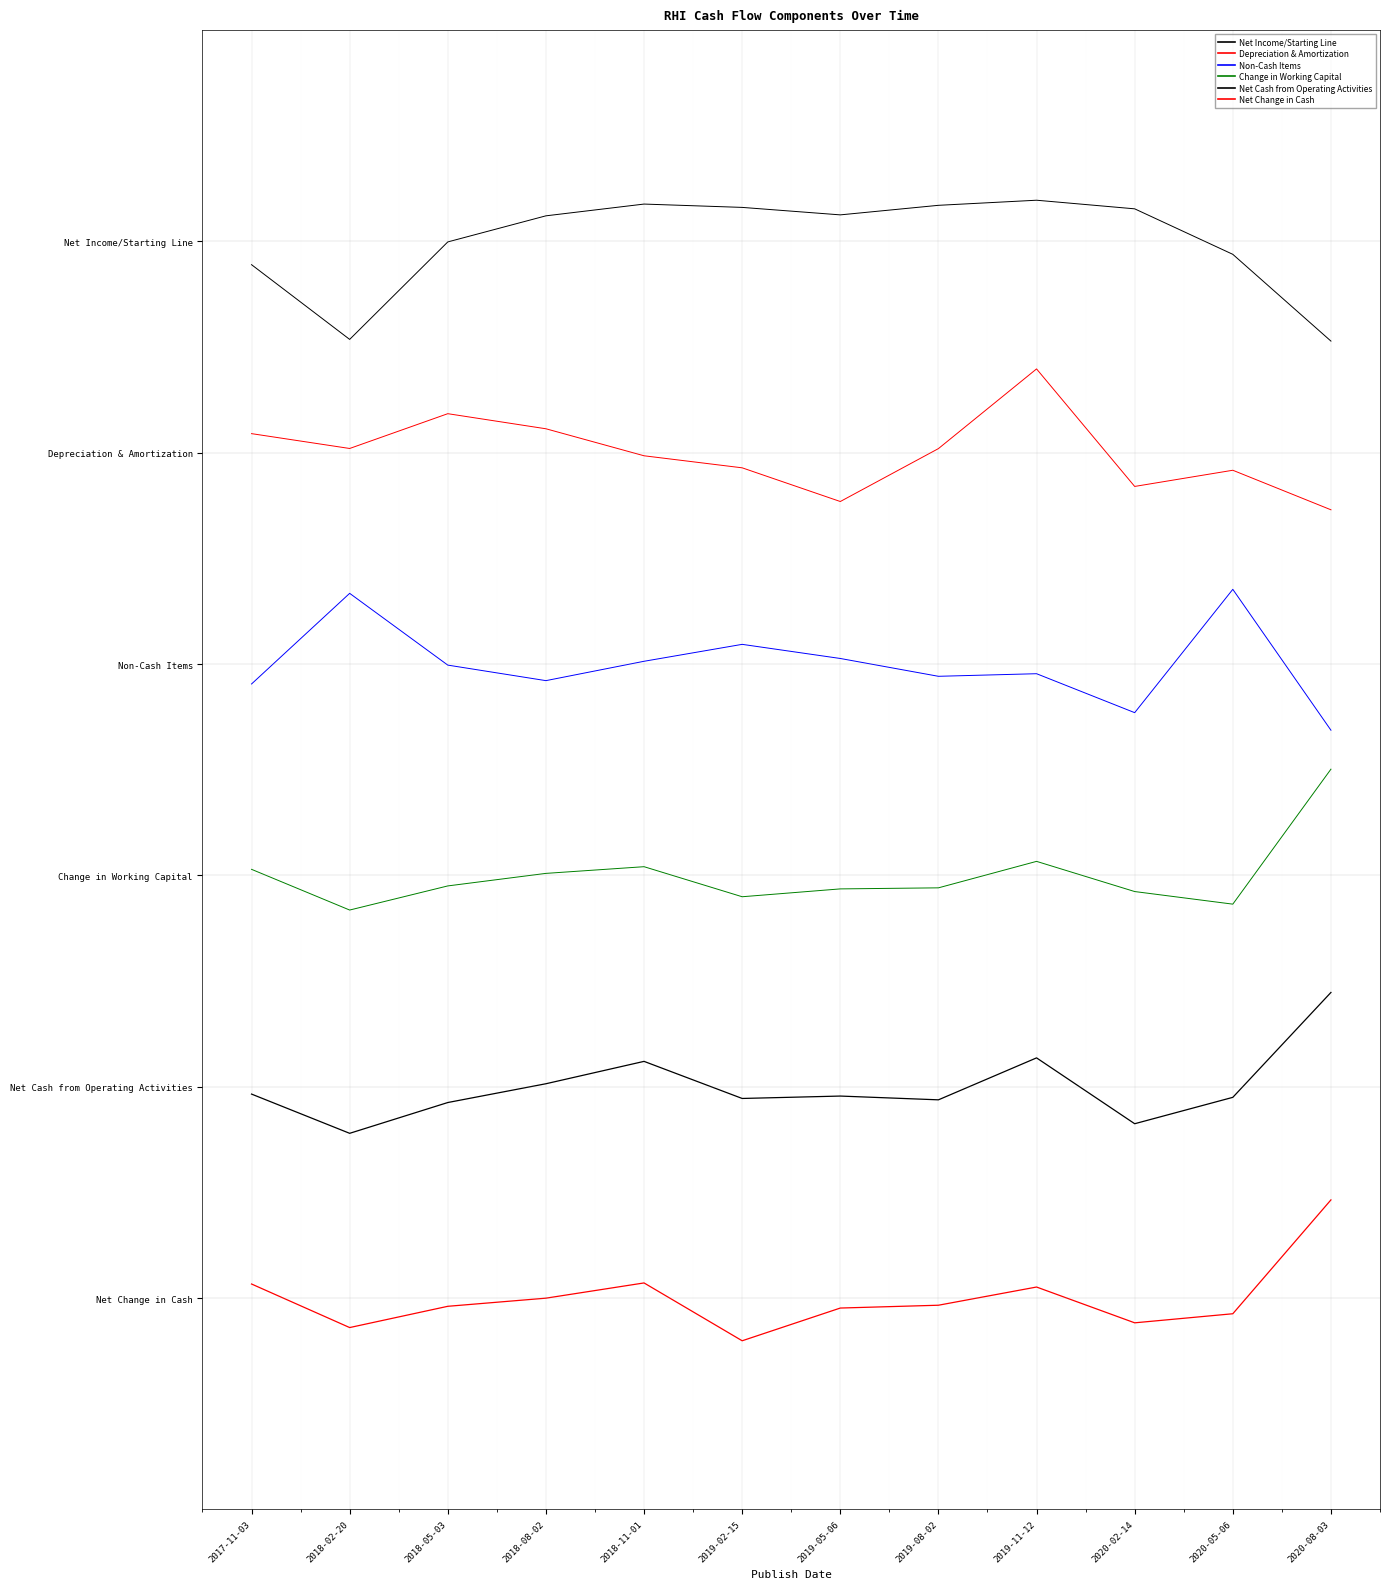

At which label does Change in Working Capital reach its peak?

2020-08-03